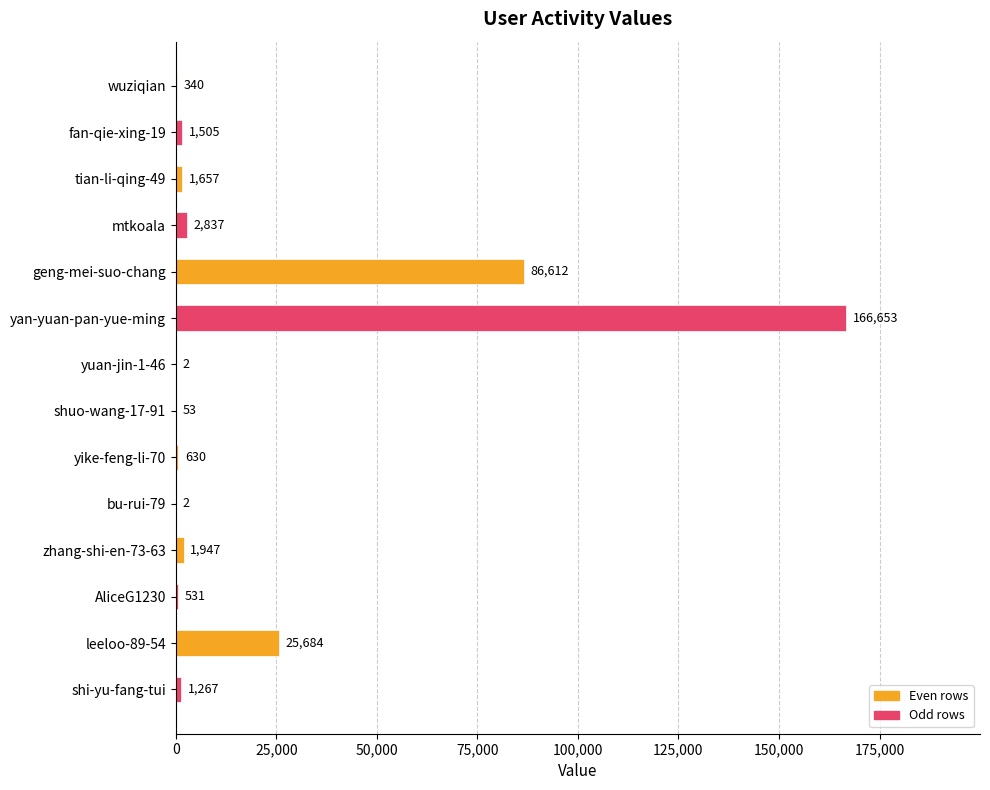

How many series are shown in this chart?

1